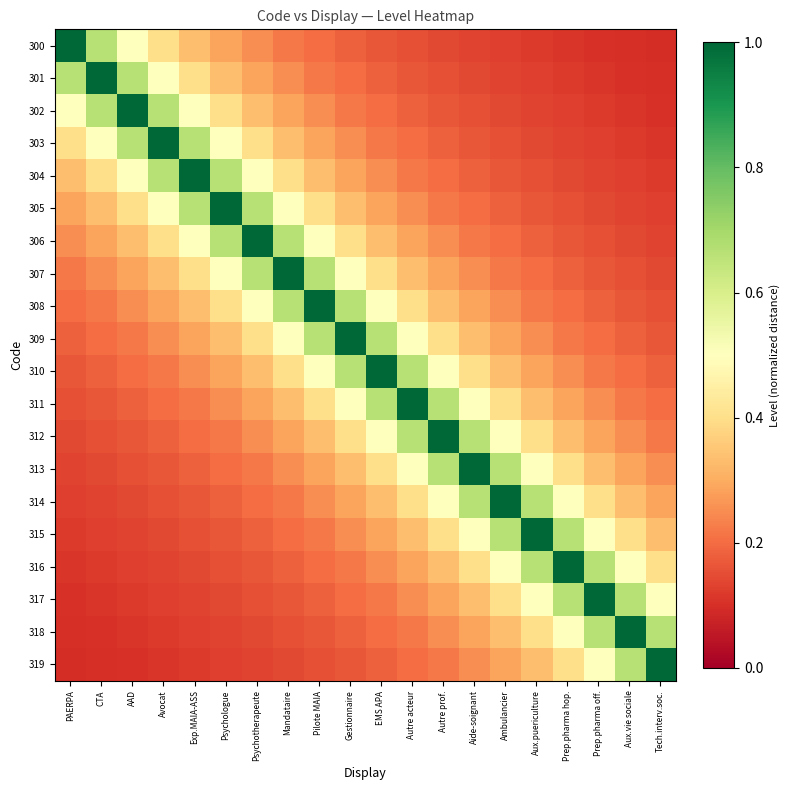

Reading right to left, extract all data points from this chart.

300: Tech.interv.soc.=0.1	Aux.vie sociale=0.1	Prep.pharma off.=0.1	Prep.pharma hop.=0.1	Aux.puericulture=0.1	Ambulancier=0.1	Aide-soignant=0.1	Autre prof.=0.1	Autre acteur=0.2	EMS APA=0.2	Gestionnaire=0.2	Pilote MAIA=0.2	Mandataire=0.2	Psychotherapeute=0.2	Psychologue=0.3	Exp.MAIA-ASS=0.3	Avocat=0.4	AAD=0.5	CTA=0.7	PAERPA=1.0
301: Tech.interv.soc.=0.1	Aux.vie sociale=0.1	Prep.pharma off.=0.1	Prep.pharma hop.=0.1	Aux.puericulture=0.1	Ambulancier=0.1	Aide-soignant=0.1	Autre prof.=0.2	Autre acteur=0.2	EMS APA=0.2	Gestionnaire=0.2	Pilote MAIA=0.2	Mandataire=0.2	Psychotherapeute=0.3	Psychologue=0.3	Exp.MAIA-ASS=0.4	Avocat=0.5	AAD=0.7	CTA=1.0	PAERPA=0.7
302: Tech.interv.soc.=0.1	Aux.vie sociale=0.1	Prep.pharma off.=0.1	Prep.pharma hop.=0.1	Aux.puericulture=0.1	Ambulancier=0.1	Aide-soignant=0.2	Autre prof.=0.2	Autre acteur=0.2	EMS APA=0.2	Gestionnaire=0.2	Pilote MAIA=0.2	Mandataire=0.3	Psychotherapeute=0.3	Psychologue=0.4	Exp.MAIA-ASS=0.5	Avocat=0.7	AAD=1.0	CTA=0.7	PAERPA=0.5
303: Tech.interv.soc.=0.1	Aux.vie sociale=0.1	Prep.pharma off.=0.1	Prep.pharma hop.=0.1	Aux.puericulture=0.1	Ambulancier=0.2	Aide-soignant=0.2	Autre prof.=0.2	Autre acteur=0.2	EMS APA=0.2	Gestionnaire=0.2	Pilote MAIA=0.3	Mandataire=0.3	Psychotherapeute=0.4	Psychologue=0.5	Exp.MAIA-ASS=0.7	Avocat=1.0	AAD=0.7	CTA=0.5	PAERPA=0.4
304: Tech.interv.soc.=0.1	Aux.vie sociale=0.1	Prep.pharma off.=0.1	Prep.pharma hop.=0.1	Aux.puericulture=0.2	Ambulancier=0.2	Aide-soignant=0.2	Autre prof.=0.2	Autre acteur=0.2	EMS APA=0.2	Gestionnaire=0.3	Pilote MAIA=0.3	Mandataire=0.4	Psychotherapeute=0.5	Psychologue=0.7	Exp.MAIA-ASS=1.0	Avocat=0.7	AAD=0.5	CTA=0.4	PAERPA=0.3
305: Tech.interv.soc.=0.1	Aux.vie sociale=0.1	Prep.pharma off.=0.1	Prep.pharma hop.=0.2	Aux.puericulture=0.2	Ambulancier=0.2	Aide-soignant=0.2	Autre prof.=0.2	Autre acteur=0.2	EMS APA=0.3	Gestionnaire=0.3	Pilote MAIA=0.4	Mandataire=0.5	Psychotherapeute=0.7	Psychologue=1.0	Exp.MAIA-ASS=0.7	Avocat=0.5	AAD=0.4	CTA=0.3	PAERPA=0.3
306: Tech.interv.soc.=0.1	Aux.vie sociale=0.1	Prep.pharma off.=0.2	Prep.pharma hop.=0.2	Aux.puericulture=0.2	Ambulancier=0.2	Aide-soignant=0.2	Autre prof.=0.2	Autre acteur=0.3	EMS APA=0.3	Gestionnaire=0.4	Pilote MAIA=0.5	Mandataire=0.7	Psychotherapeute=1.0	Psychologue=0.7	Exp.MAIA-ASS=0.5	Avocat=0.4	AAD=0.3	CTA=0.3	PAERPA=0.2
307: Tech.interv.soc.=0.1	Aux.vie sociale=0.2	Prep.pharma off.=0.2	Prep.pharma hop.=0.2	Aux.puericulture=0.2	Ambulancier=0.2	Aide-soignant=0.2	Autre prof.=0.3	Autre acteur=0.3	EMS APA=0.4	Gestionnaire=0.5	Pilote MAIA=0.7	Mandataire=1.0	Psychotherapeute=0.7	Psychologue=0.5	Exp.MAIA-ASS=0.4	Avocat=0.3	AAD=0.3	CTA=0.2	PAERPA=0.2
308: Tech.interv.soc.=0.2	Aux.vie sociale=0.2	Prep.pharma off.=0.2	Prep.pharma hop.=0.2	Aux.puericulture=0.2	Ambulancier=0.2	Aide-soignant=0.3	Autre prof.=0.3	Autre acteur=0.4	EMS APA=0.5	Gestionnaire=0.7	Pilote MAIA=1.0	Mandataire=0.7	Psychotherapeute=0.5	Psychologue=0.4	Exp.MAIA-ASS=0.3	Avocat=0.3	AAD=0.2	CTA=0.2	PAERPA=0.2
309: Tech.interv.soc.=0.2	Aux.vie sociale=0.2	Prep.pharma off.=0.2	Prep.pharma hop.=0.2	Aux.puericulture=0.2	Ambulancier=0.3	Aide-soignant=0.3	Autre prof.=0.4	Autre acteur=0.5	EMS APA=0.7	Gestionnaire=1.0	Pilote MAIA=0.7	Mandataire=0.5	Psychotherapeute=0.4	Psychologue=0.3	Exp.MAIA-ASS=0.3	Avocat=0.2	AAD=0.2	CTA=0.2	PAERPA=0.2
310: Tech.interv.soc.=0.2	Aux.vie sociale=0.2	Prep.pharma off.=0.2	Prep.pharma hop.=0.2	Aux.puericulture=0.3	Ambulancier=0.3	Aide-soignant=0.4	Autre prof.=0.5	Autre acteur=0.7	EMS APA=1.0	Gestionnaire=0.7	Pilote MAIA=0.5	Mandataire=0.4	Psychotherapeute=0.3	Psychologue=0.3	Exp.MAIA-ASS=0.2	Avocat=0.2	AAD=0.2	CTA=0.2	PAERPA=0.2
311: Tech.interv.soc.=0.2	Aux.vie sociale=0.2	Prep.pharma off.=0.2	Prep.pharma hop.=0.3	Aux.puericulture=0.3	Ambulancier=0.4	Aide-soignant=0.5	Autre prof.=0.7	Autre acteur=1.0	EMS APA=0.7	Gestionnaire=0.5	Pilote MAIA=0.4	Mandataire=0.3	Psychotherapeute=0.3	Psychologue=0.2	Exp.MAIA-ASS=0.2	Avocat=0.2	AAD=0.2	CTA=0.2	PAERPA=0.2
312: Tech.interv.soc.=0.2	Aux.vie sociale=0.2	Prep.pharma off.=0.3	Prep.pharma hop.=0.3	Aux.puericulture=0.4	Ambulancier=0.5	Aide-soignant=0.7	Autre prof.=1.0	Autre acteur=0.7	EMS APA=0.5	Gestionnaire=0.4	Pilote MAIA=0.3	Mandataire=0.3	Psychotherapeute=0.2	Psychologue=0.2	Exp.MAIA-ASS=0.2	Avocat=0.2	AAD=0.2	CTA=0.2	PAERPA=0.1
313: Tech.interv.soc.=0.2	Aux.vie sociale=0.3	Prep.pharma off.=0.3	Prep.pharma hop.=0.4	Aux.puericulture=0.5	Ambulancier=0.7	Aide-soignant=1.0	Autre prof.=0.7	Autre acteur=0.5	EMS APA=0.4	Gestionnaire=0.3	Pilote MAIA=0.3	Mandataire=0.2	Psychotherapeute=0.2	Psychologue=0.2	Exp.MAIA-ASS=0.2	Avocat=0.2	AAD=0.2	CTA=0.1	PAERPA=0.1
314: Tech.interv.soc.=0.3	Aux.vie sociale=0.3	Prep.pharma off.=0.4	Prep.pharma hop.=0.5	Aux.puericulture=0.7	Ambulancier=1.0	Aide-soignant=0.7	Autre prof.=0.5	Autre acteur=0.4	EMS APA=0.3	Gestionnaire=0.3	Pilote MAIA=0.2	Mandataire=0.2	Psychotherapeute=0.2	Psychologue=0.2	Exp.MAIA-ASS=0.2	Avocat=0.2	AAD=0.1	CTA=0.1	PAERPA=0.1
315: Tech.interv.soc.=0.3	Aux.vie sociale=0.4	Prep.pharma off.=0.5	Prep.pharma hop.=0.7	Aux.puericulture=1.0	Ambulancier=0.7	Aide-soignant=0.5	Autre prof.=0.4	Autre acteur=0.3	EMS APA=0.3	Gestionnaire=0.2	Pilote MAIA=0.2	Mandataire=0.2	Psychotherapeute=0.2	Psychologue=0.2	Exp.MAIA-ASS=0.2	Avocat=0.1	AAD=0.1	CTA=0.1	PAERPA=0.1
316: Tech.interv.soc.=0.4	Aux.vie sociale=0.5	Prep.pharma off.=0.7	Prep.pharma hop.=1.0	Aux.puericulture=0.7	Ambulancier=0.5	Aide-soignant=0.4	Autre prof.=0.3	Autre acteur=0.3	EMS APA=0.2	Gestionnaire=0.2	Pilote MAIA=0.2	Mandataire=0.2	Psychotherapeute=0.2	Psychologue=0.2	Exp.MAIA-ASS=0.1	Avocat=0.1	AAD=0.1	CTA=0.1	PAERPA=0.1
317: Tech.interv.soc.=0.5	Aux.vie sociale=0.7	Prep.pharma off.=1.0	Prep.pharma hop.=0.7	Aux.puericulture=0.5	Ambulancier=0.4	Aide-soignant=0.3	Autre prof.=0.3	Autre acteur=0.2	EMS APA=0.2	Gestionnaire=0.2	Pilote MAIA=0.2	Mandataire=0.2	Psychotherapeute=0.2	Psychologue=0.1	Exp.MAIA-ASS=0.1	Avocat=0.1	AAD=0.1	CTA=0.1	PAERPA=0.1
318: Tech.interv.soc.=0.7	Aux.vie sociale=1.0	Prep.pharma off.=0.7	Prep.pharma hop.=0.5	Aux.puericulture=0.4	Ambulancier=0.3	Aide-soignant=0.3	Autre prof.=0.2	Autre acteur=0.2	EMS APA=0.2	Gestionnaire=0.2	Pilote MAIA=0.2	Mandataire=0.2	Psychotherapeute=0.1	Psychologue=0.1	Exp.MAIA-ASS=0.1	Avocat=0.1	AAD=0.1	CTA=0.1	PAERPA=0.1
319: Tech.interv.soc.=1.0	Aux.vie sociale=0.7	Prep.pharma off.=0.5	Prep.pharma hop.=0.4	Aux.puericulture=0.3	Ambulancier=0.3	Aide-soignant=0.2	Autre prof.=0.2	Autre acteur=0.2	EMS APA=0.2	Gestionnaire=0.2	Pilote MAIA=0.2	Mandataire=0.1	Psychotherapeute=0.1	Psychologue=0.1	Exp.MAIA-ASS=0.1	Avocat=0.1	AAD=0.1	CTA=0.1	PAERPA=0.1